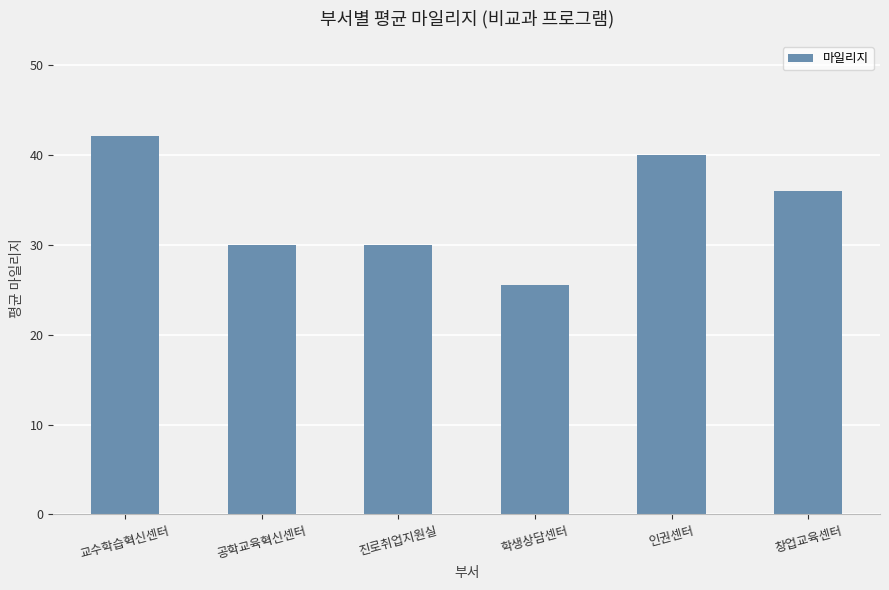

Reading left to right, what are all the values shown in this chart?

42.1	30.0	30.0	25.6	40.0	36.0